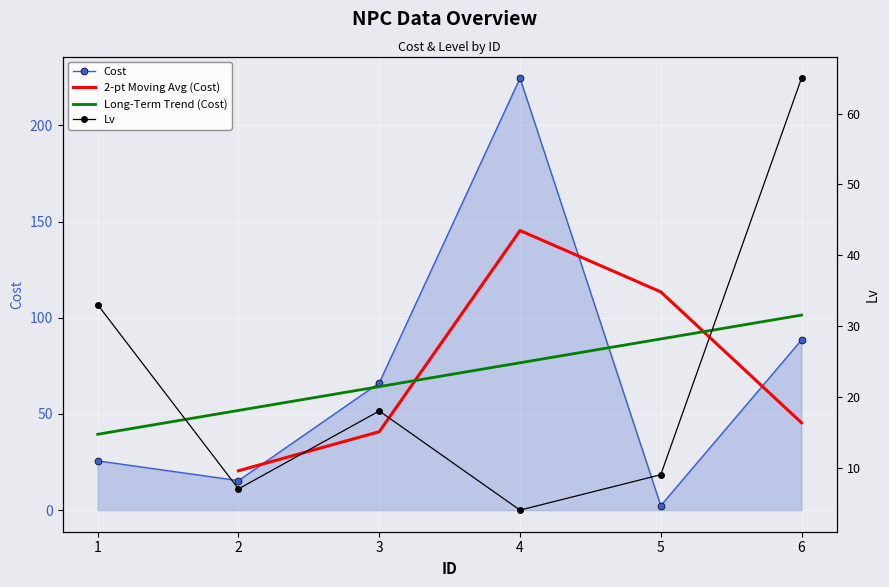

The Cost series shows 52.8 at 6. True or false?

False